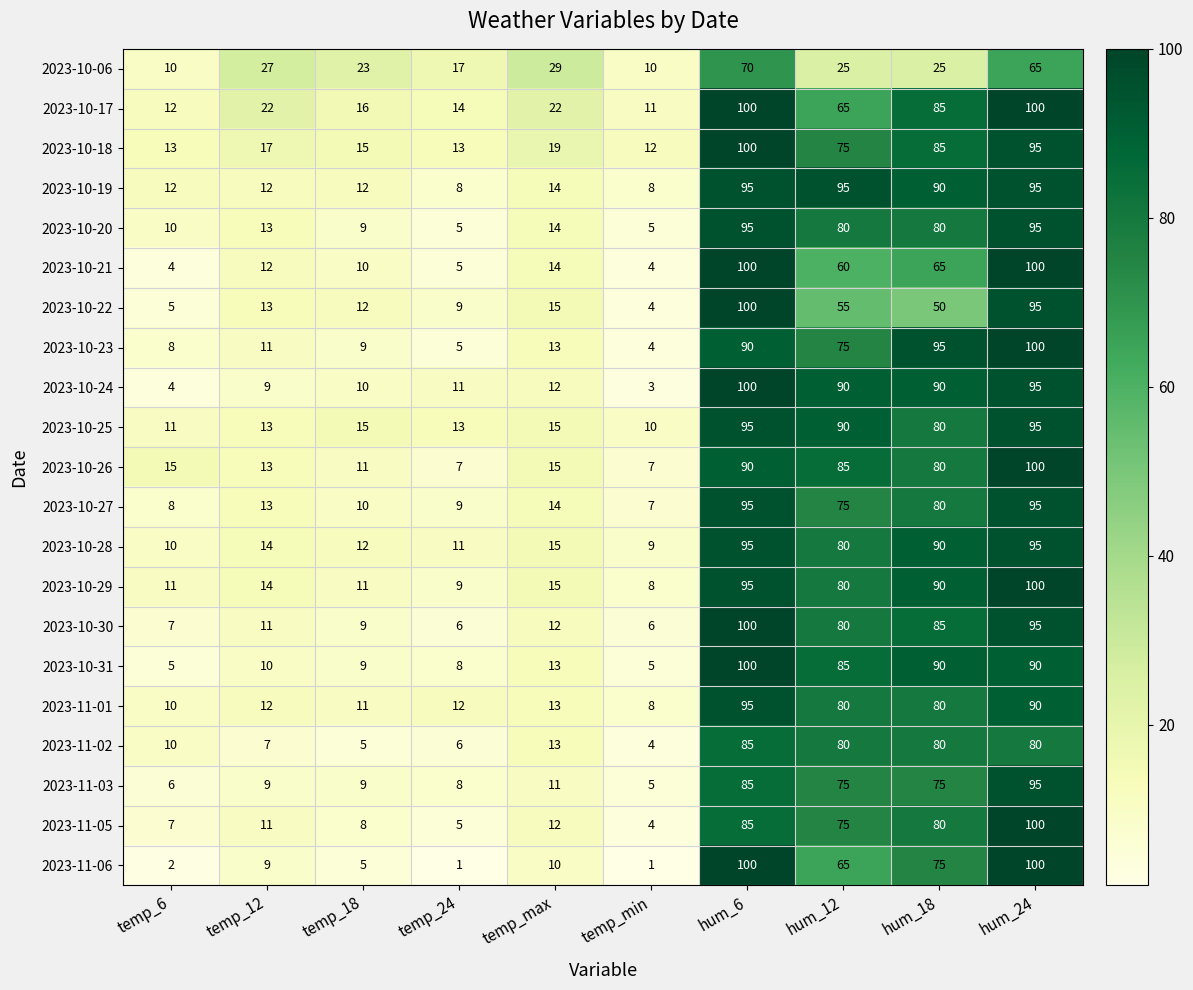

At which label is 2023-10-30 closest to 53?

hum_12